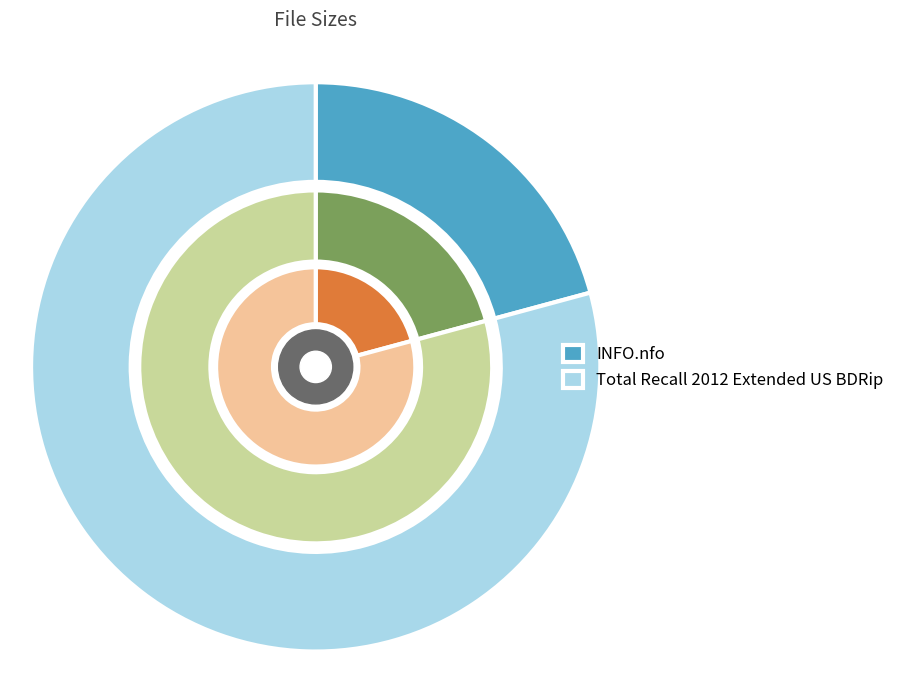

To the nearest percent, what percentage of the pie is INFO.nfo?

21%